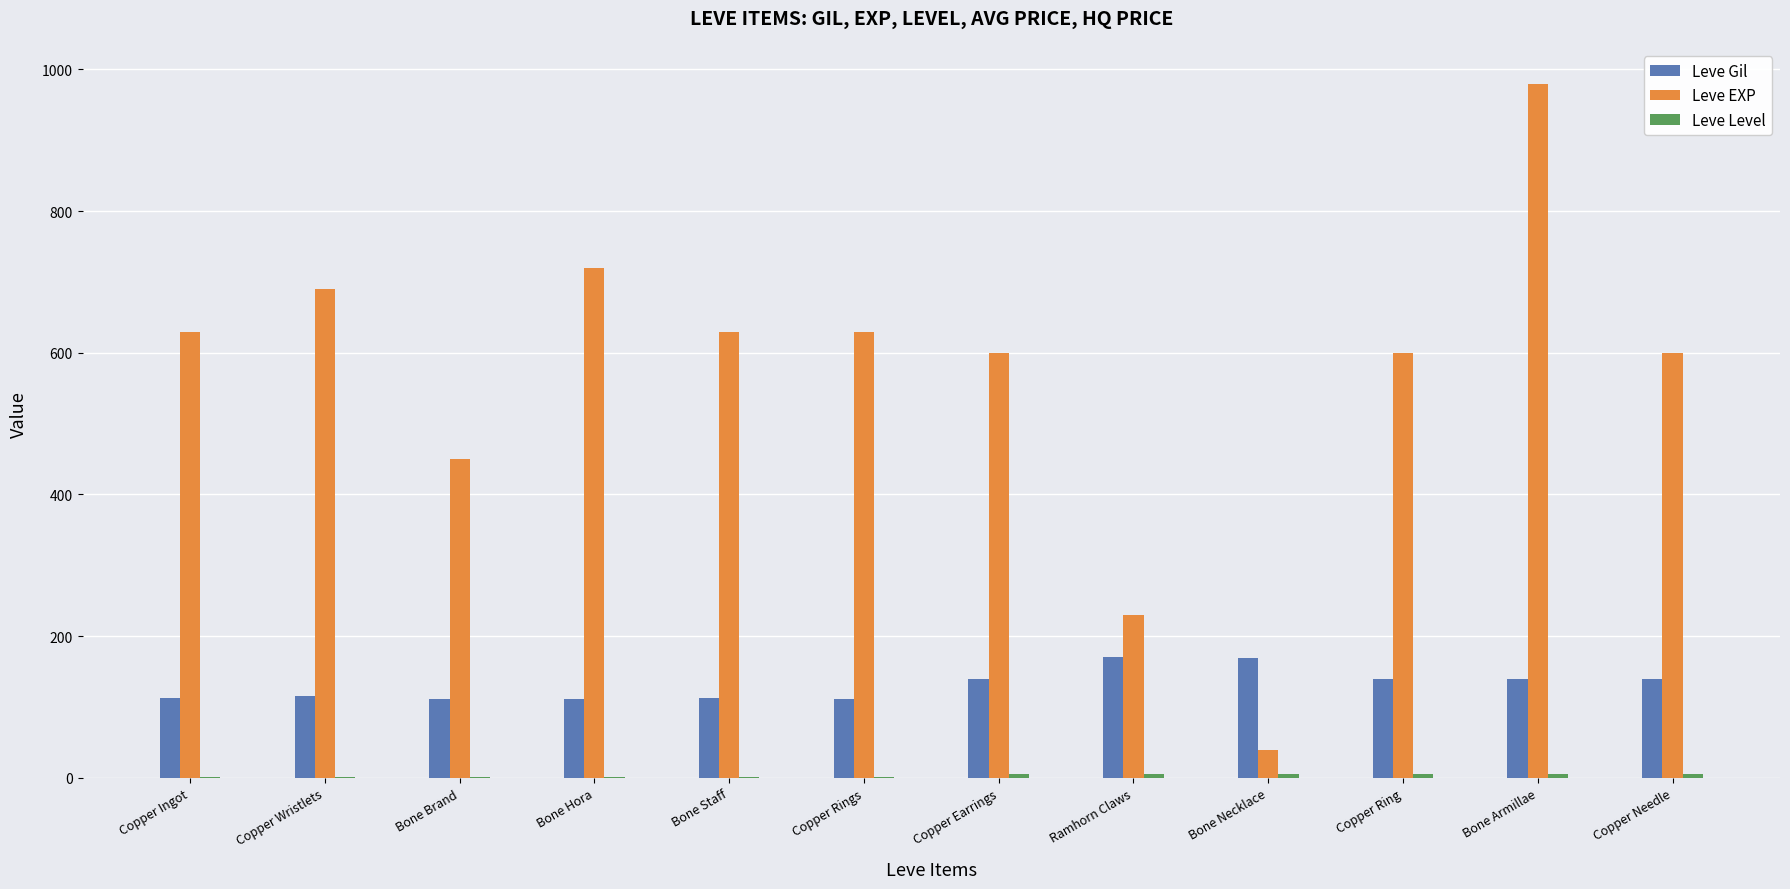

Which series changed the most between Copper Wristlets and Ramhorn Claws?

Leve EXP